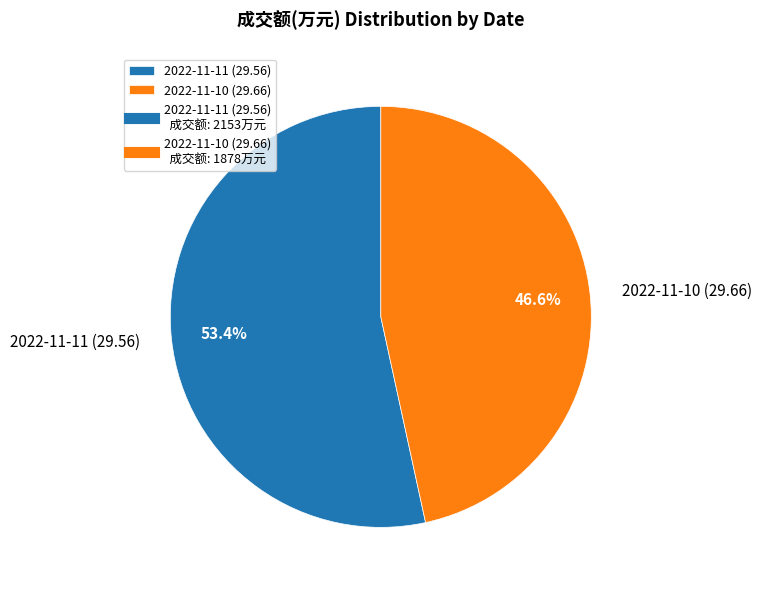

Which slice represents more than half of the pie?

2022-11-11 (29.56)